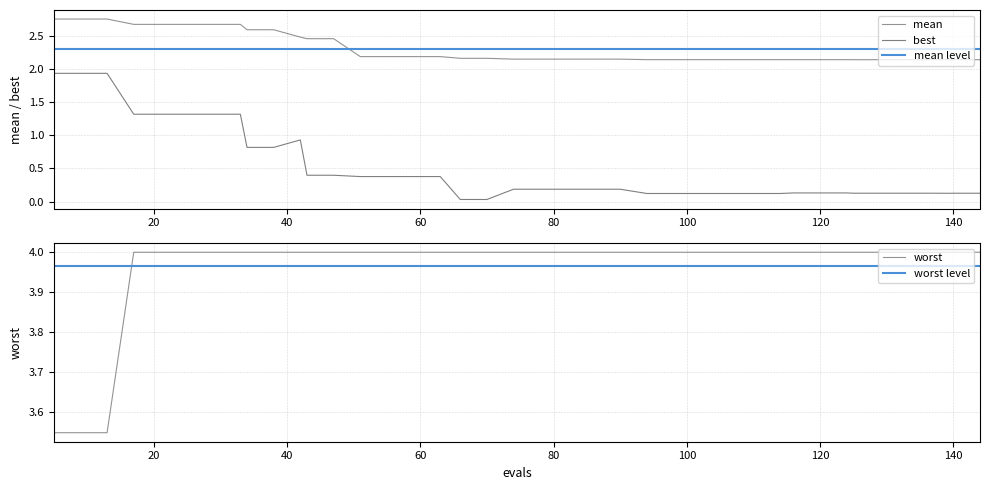

True or false: worst has more than 0 points higher than both neighbors.

False